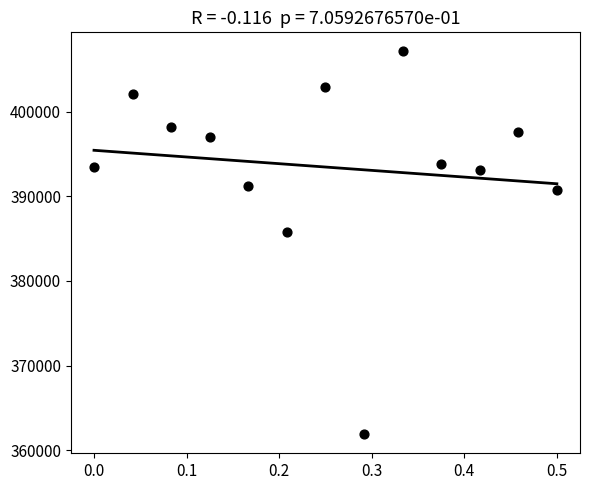

What is the range of Y values (max minus min)?

45185